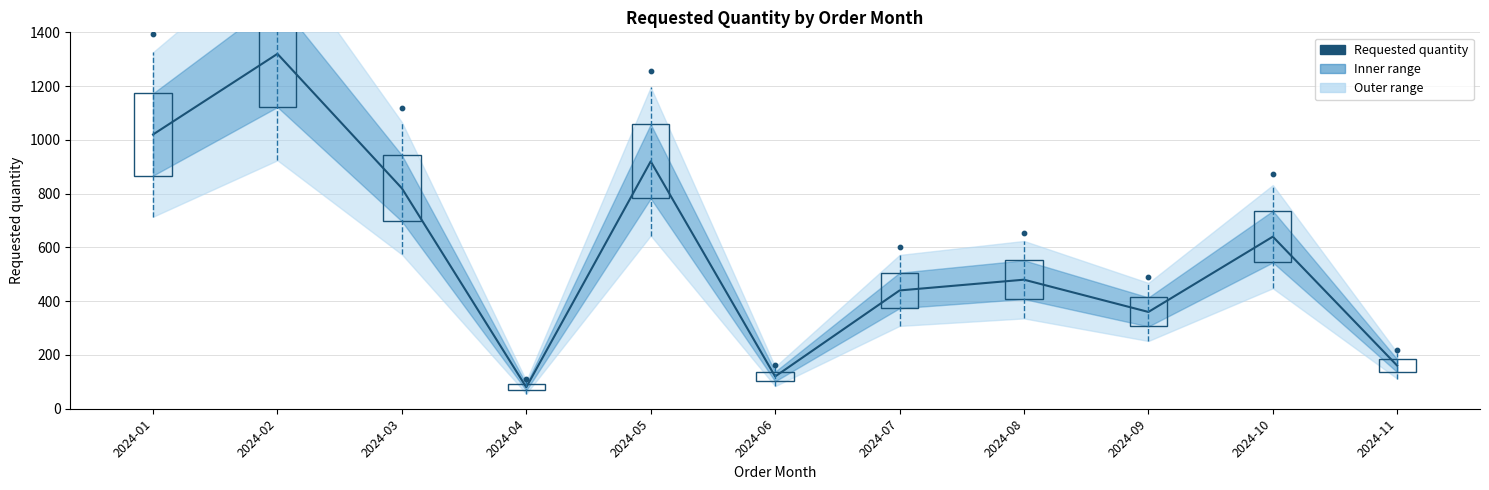

Approximately how many times larger is the value at 2024-10 compared to 2024-08?

1.3